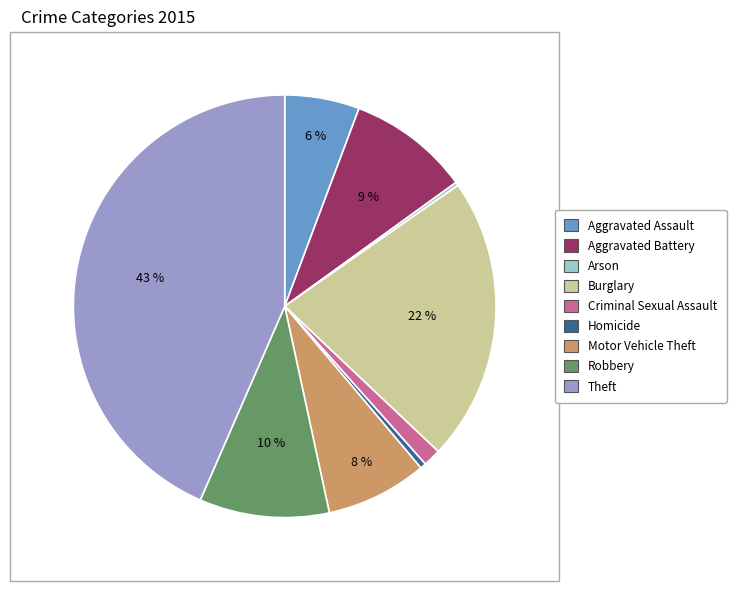

What percentage is the Robbery slice, to the nearest percent?

10%